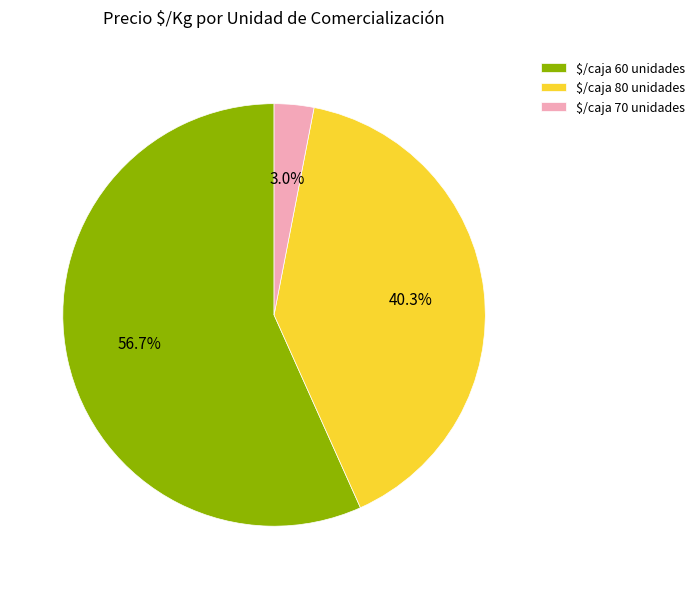

What is the largest slice in the pie chart?

$/caja 60 unidades